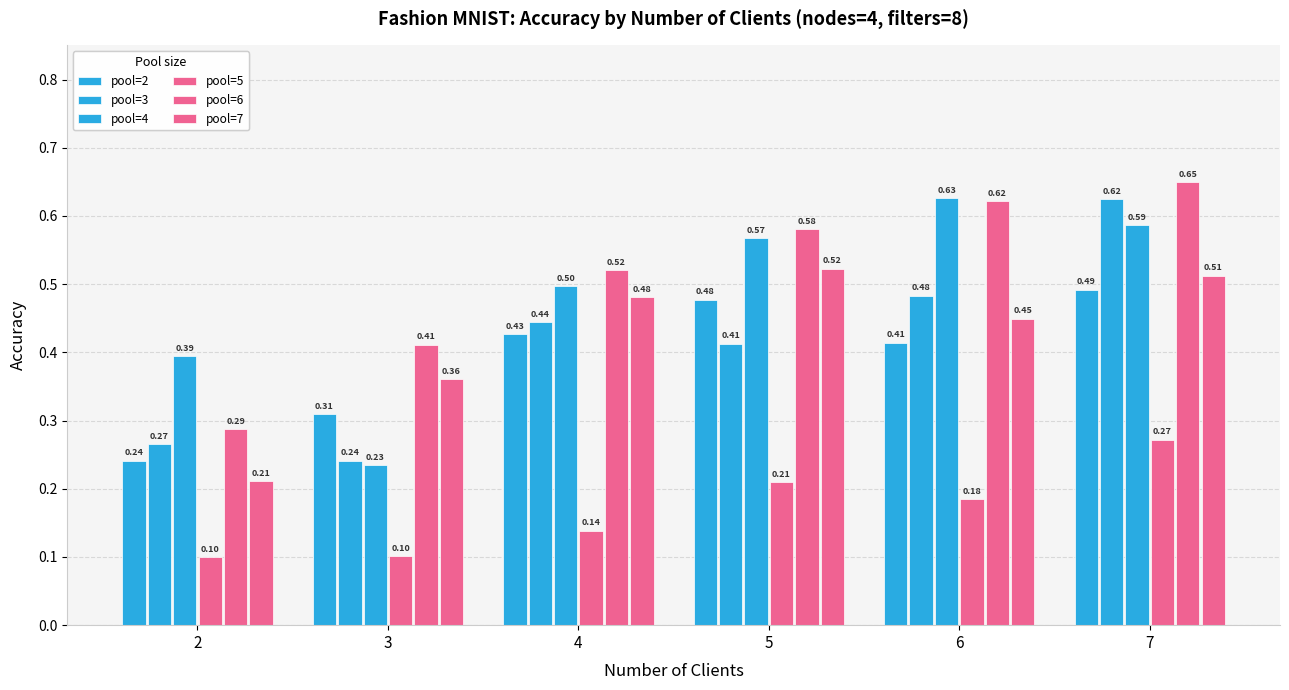

Count the number of data series in this chart.

6